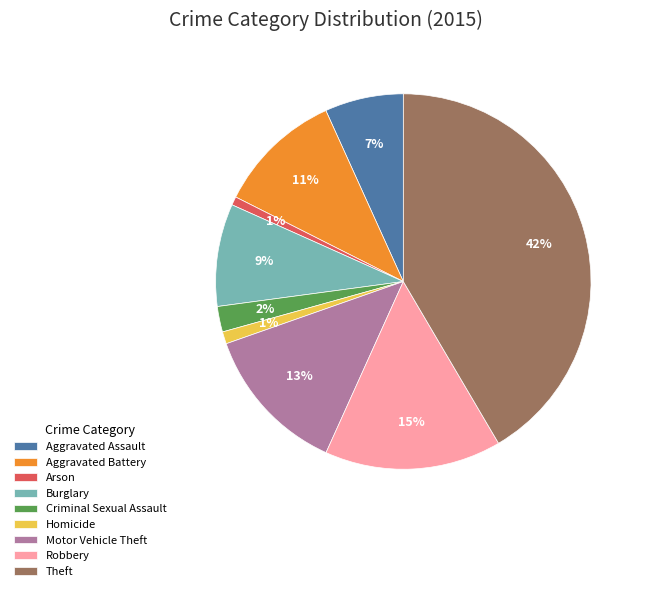

To the nearest percent, what is the difference between the Burglary and Arson slice percentages?

8%